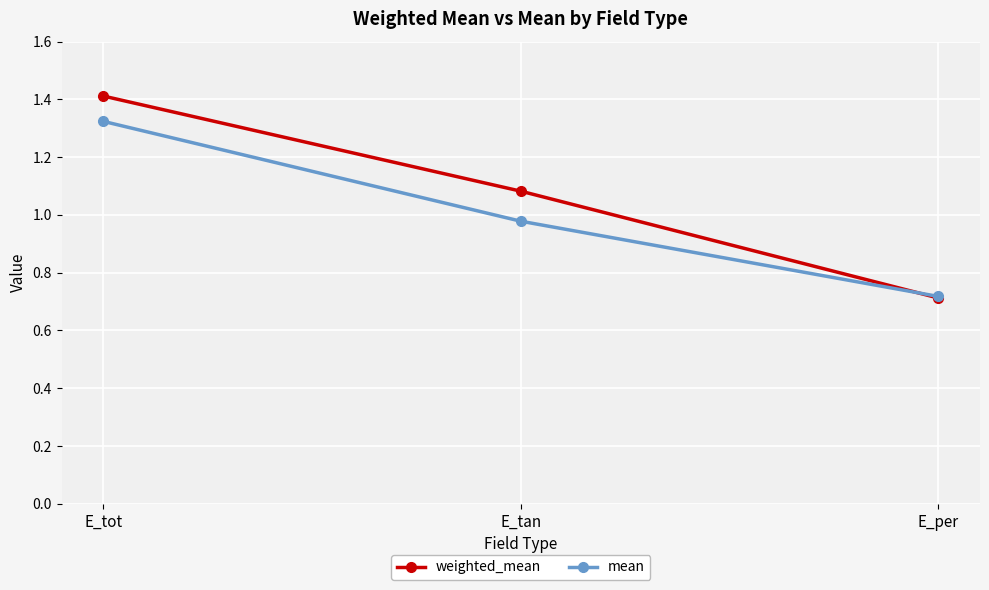

Which category has the lowest value in the weighted_mean series?

E_per